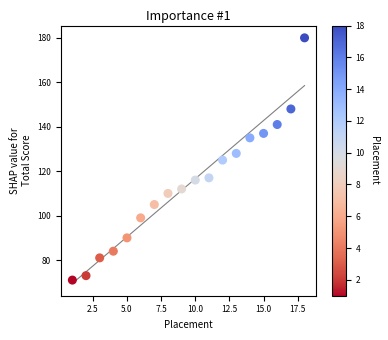

What is the range of Y values (max minus min)?

109